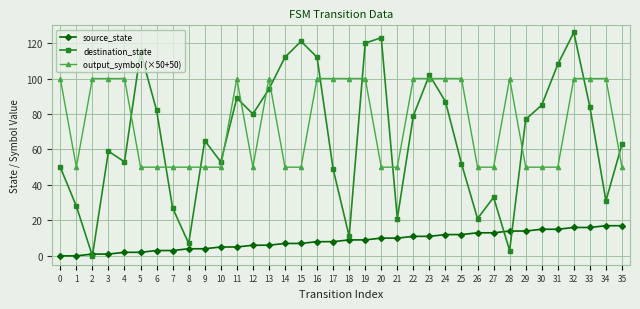

Between 22 and 25, which series saw the biggest shift?

destination_state